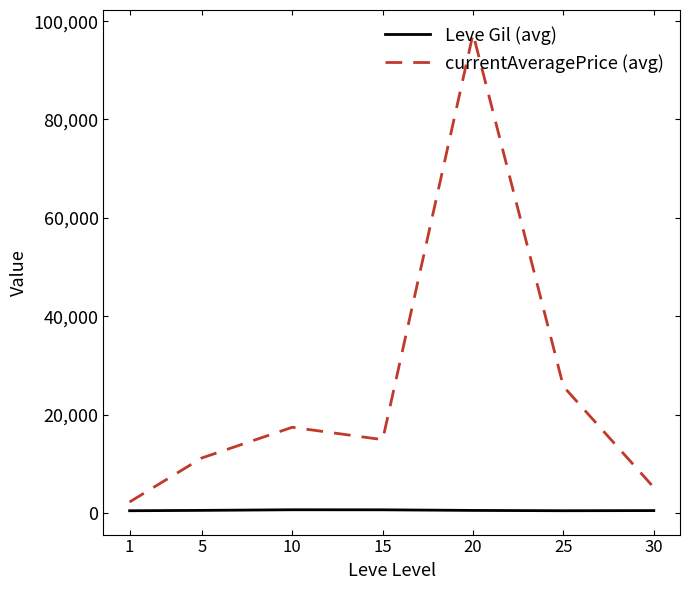

At which category is the sum across all series the highest?

20